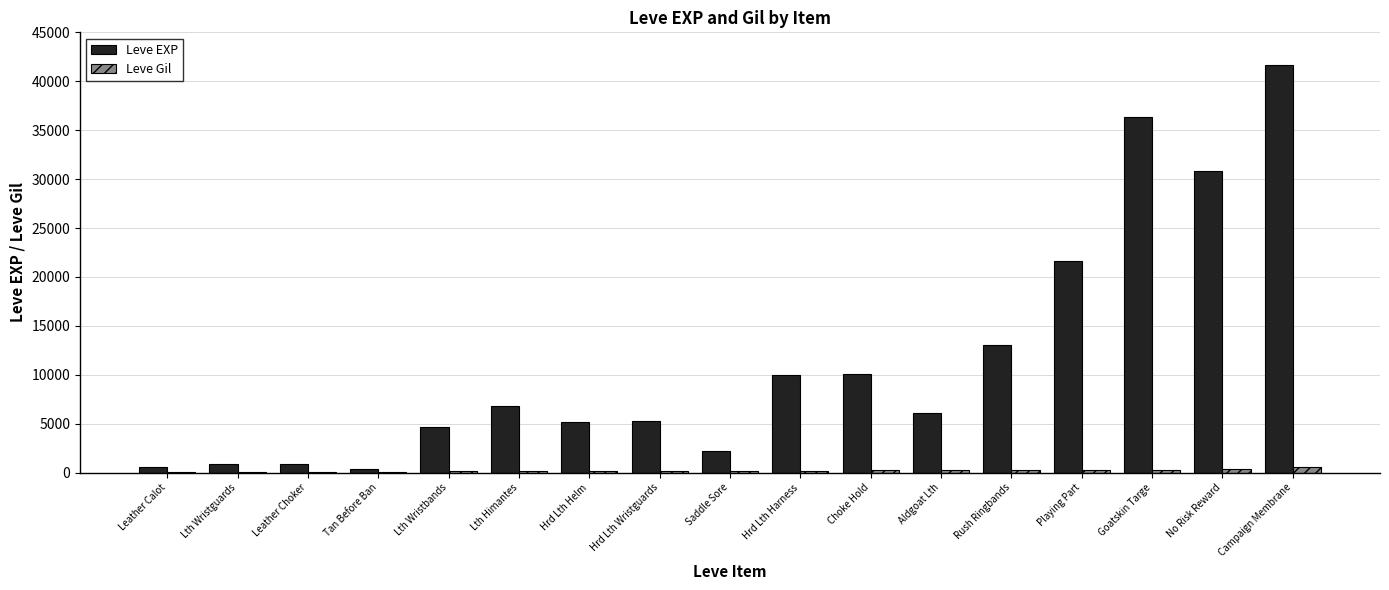

Are the bars grouped side by side (vs. stacked)?

Yes